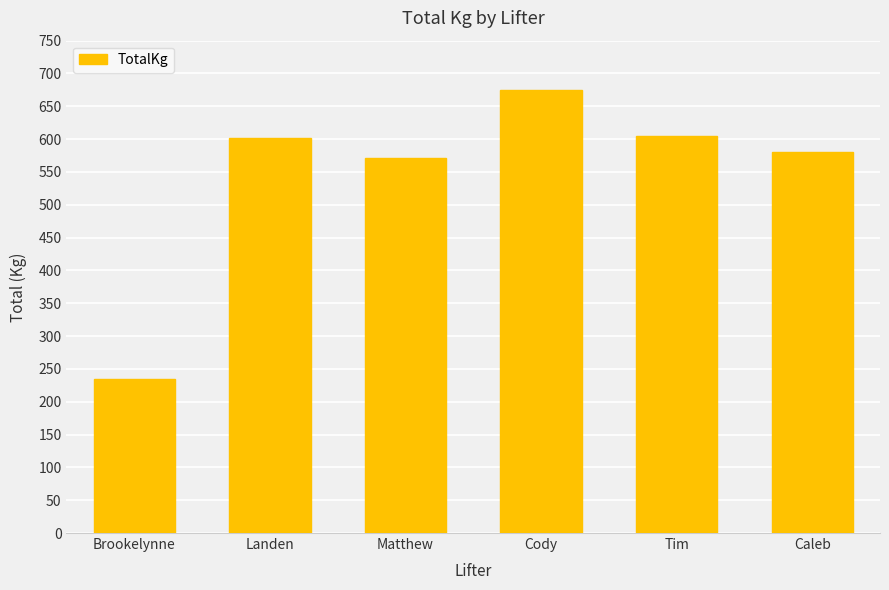

Reading left to right, what are all the values shown in this chart?

235	602	572	675	605	581